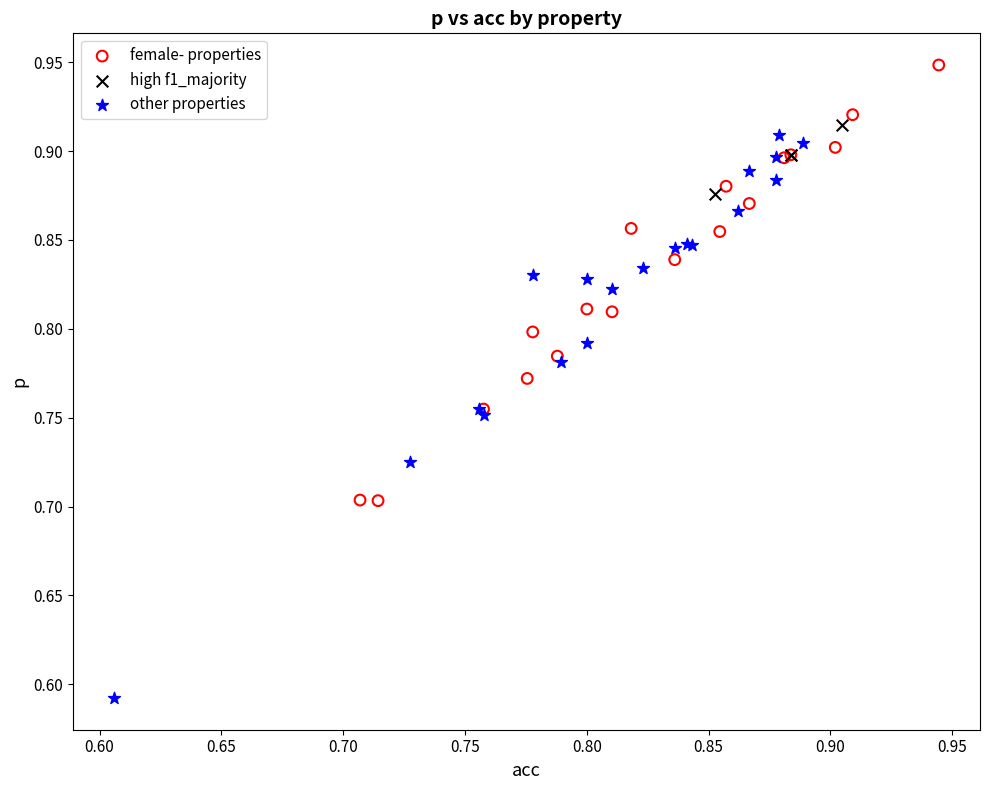

Which series has the widest spread of Y values?

other properties